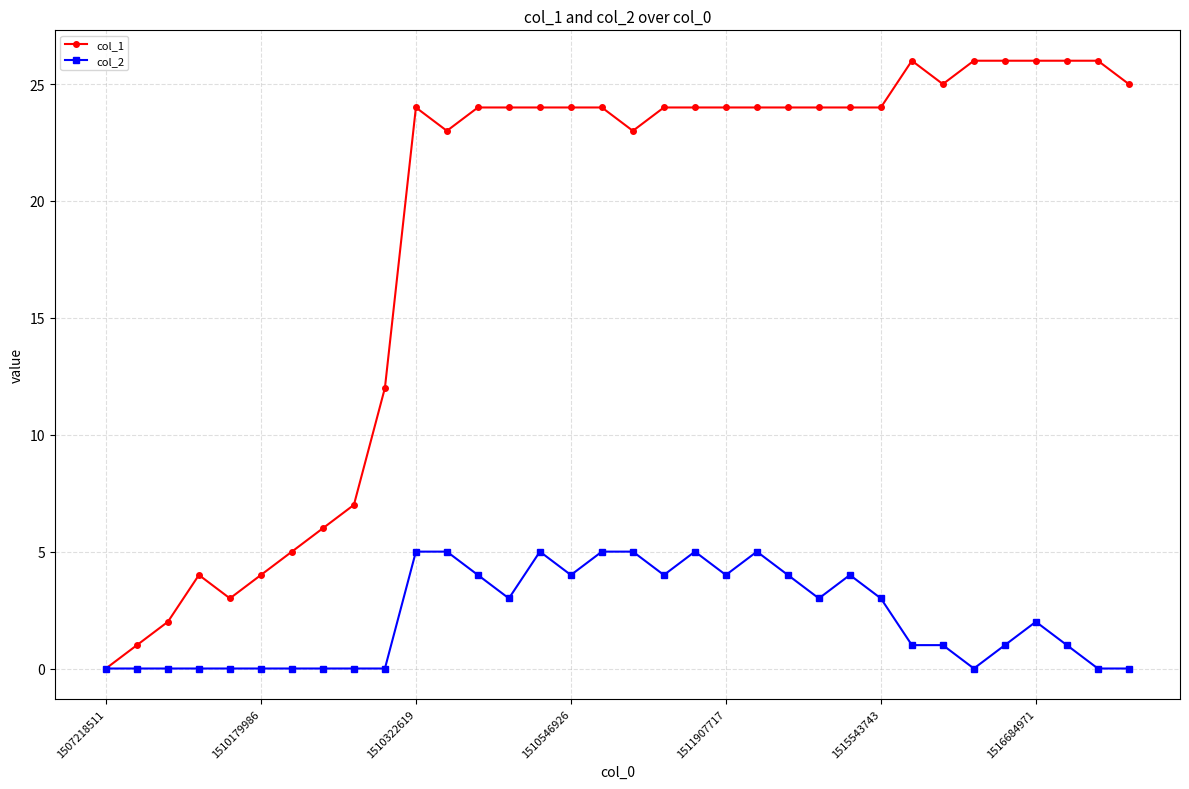

Which series has the largest total across all categories?

col_1